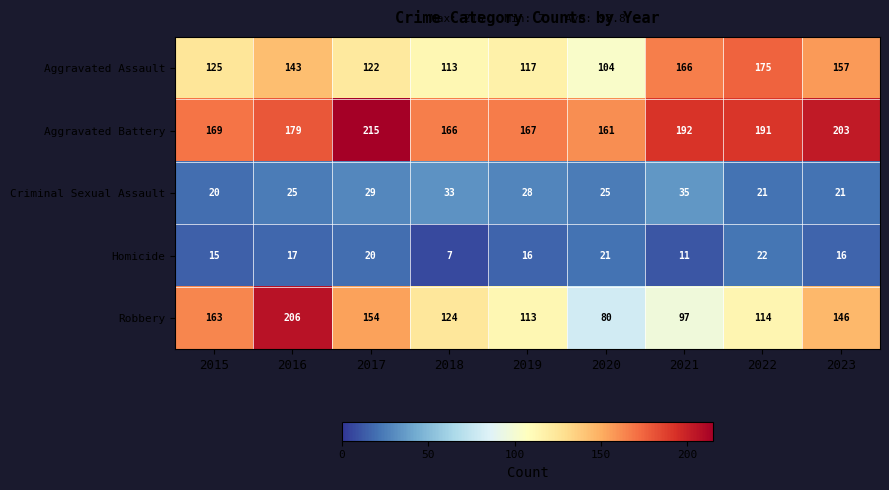

Between 2019 and 2021, which series saw the biggest shift?

Aggravated Assault